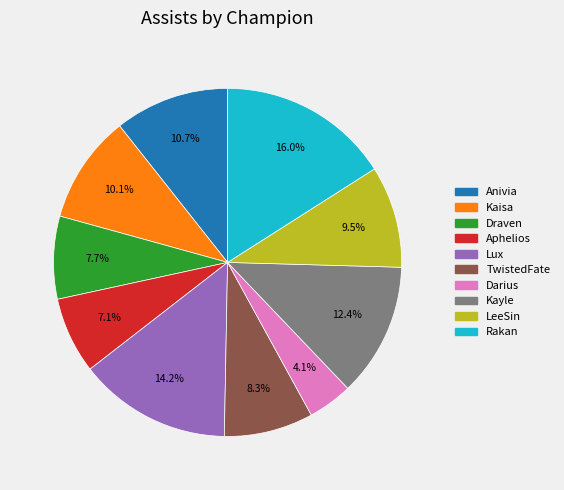

How much of the chart is everything except Kaisa?

89.9%